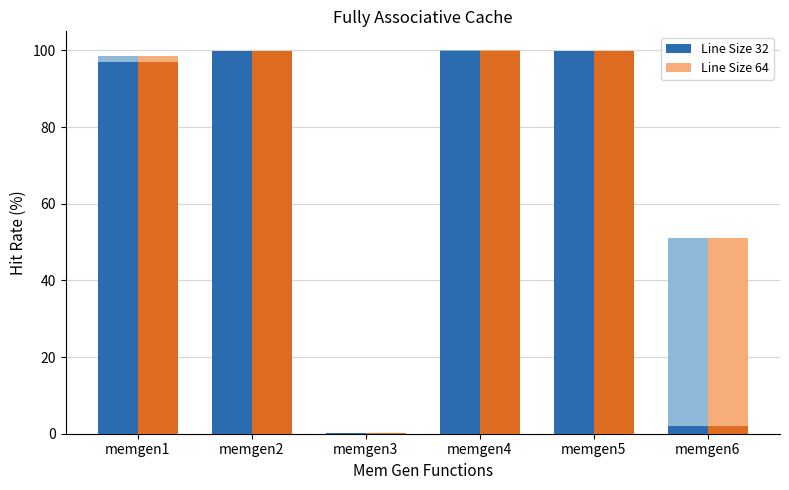

How many series are shown in this chart?

2